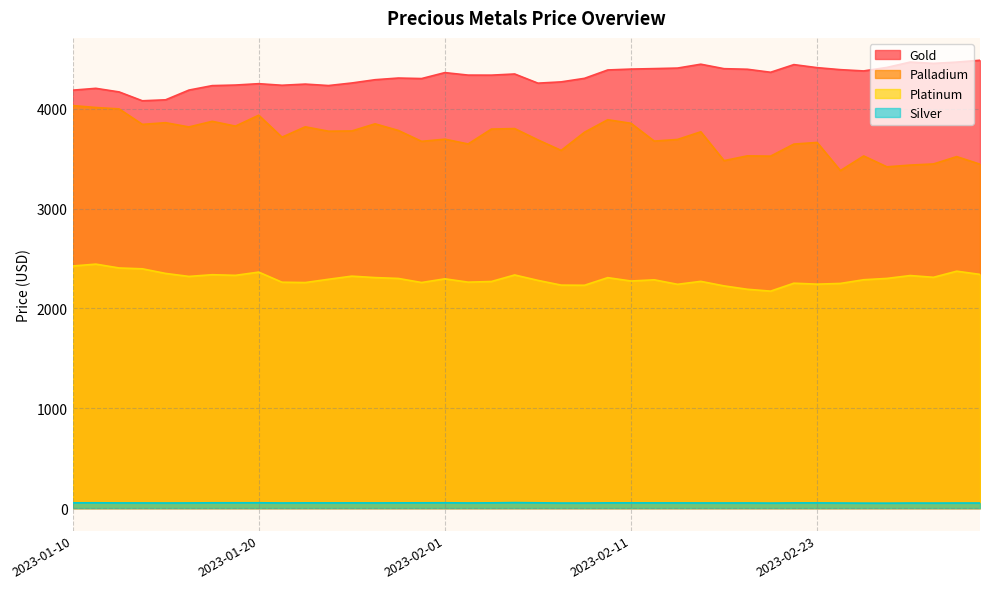

True or false: gold and silver intersect in this chart.

False